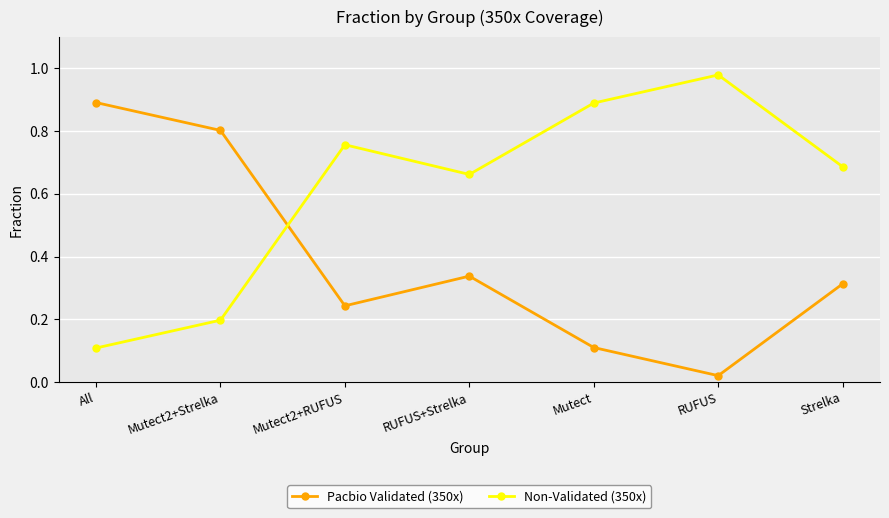

What is the sum of all Non-Validated (350x) values?

4.3